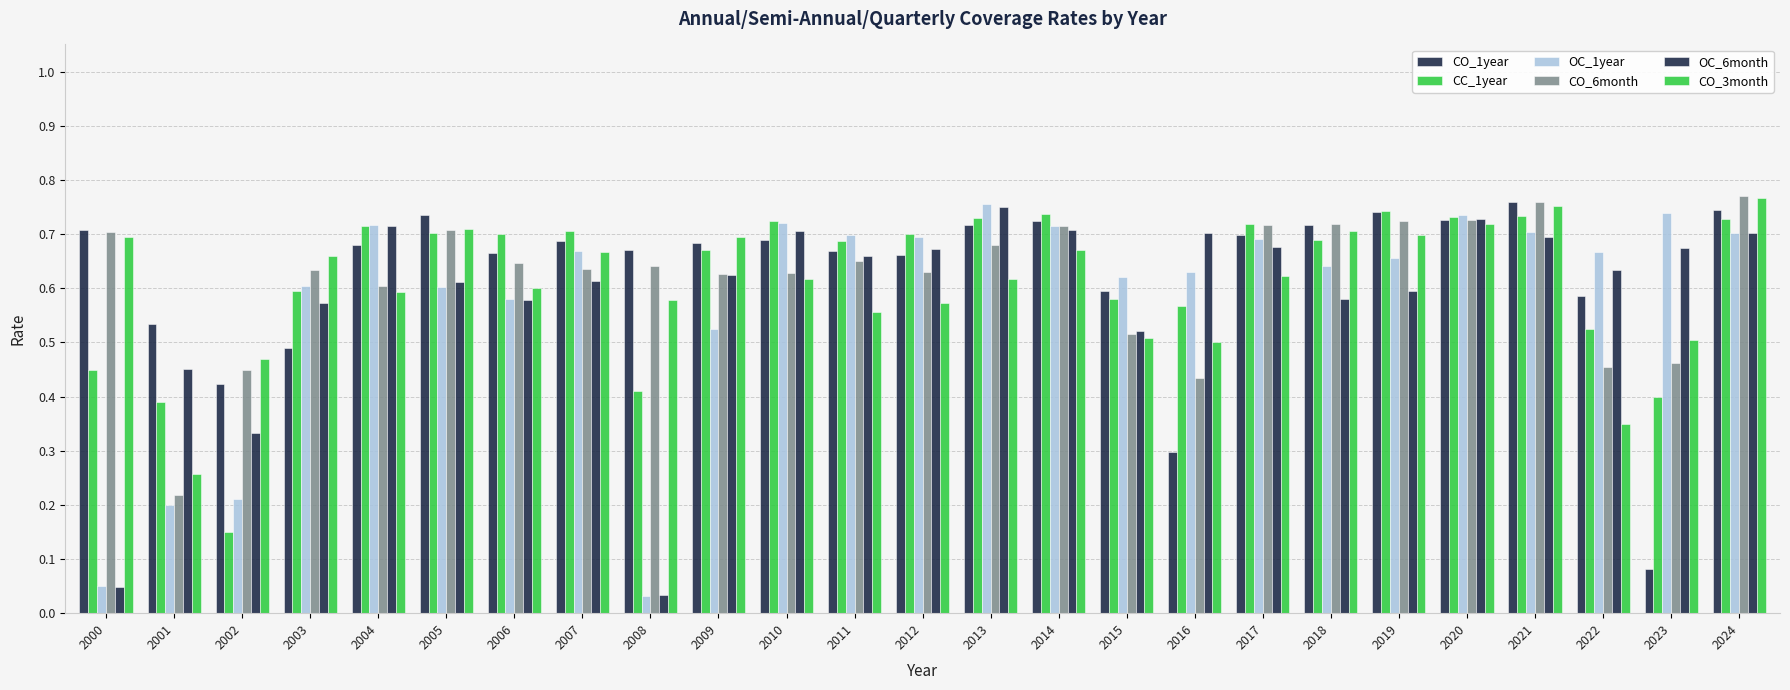

Which category has the highest value in the CO_1year series?

2021